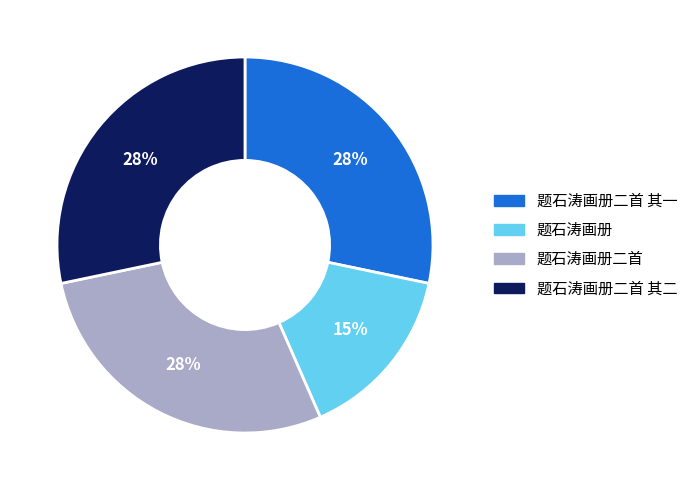

To the nearest percent, what portion does 题石涛画册 represent?

15%